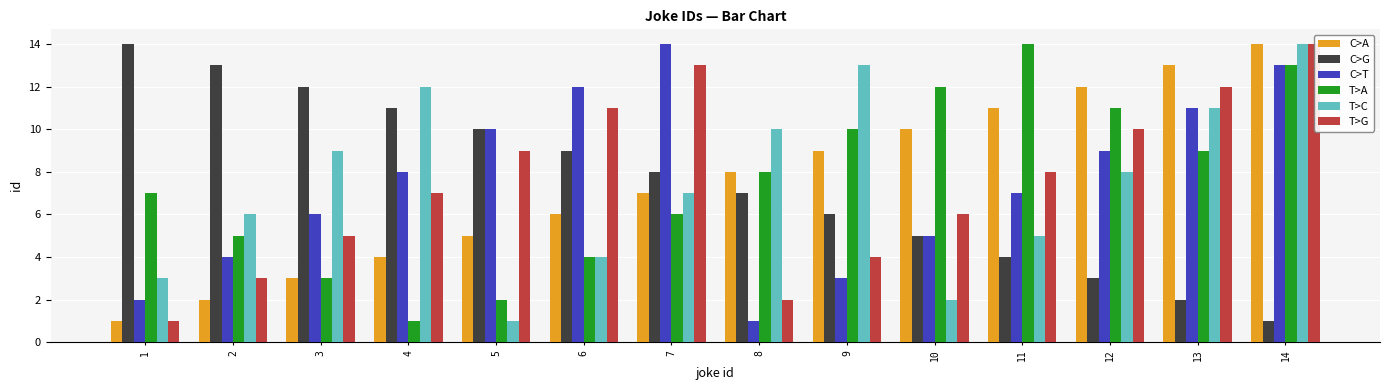

At how many categories does at least one series exceed 6?

14